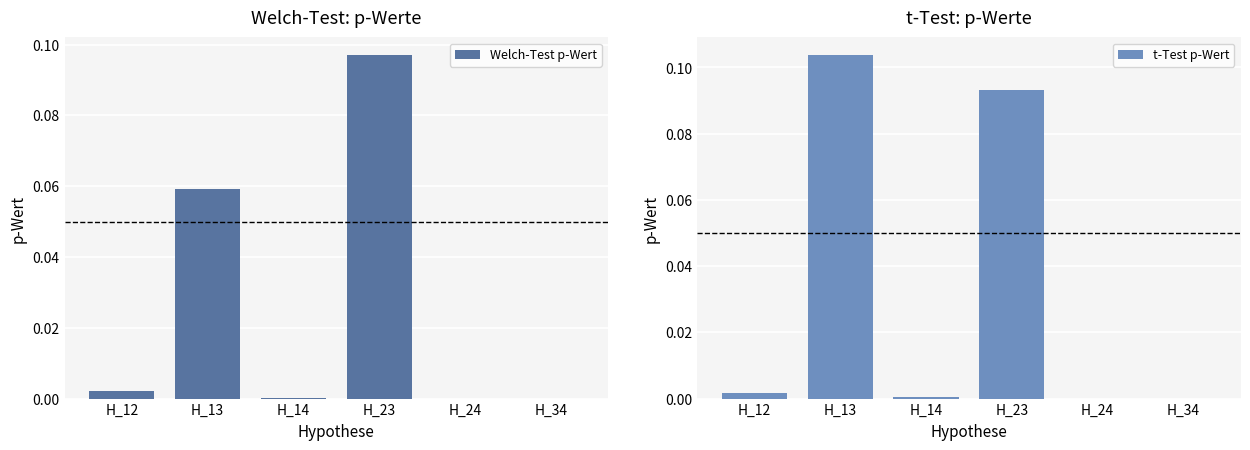

Which series has the largest total across all categories?

t-Test p-Wert